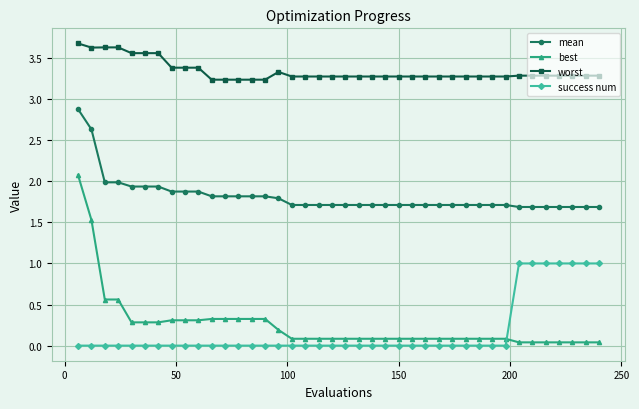

What is the highest value of the worst series?

3.7